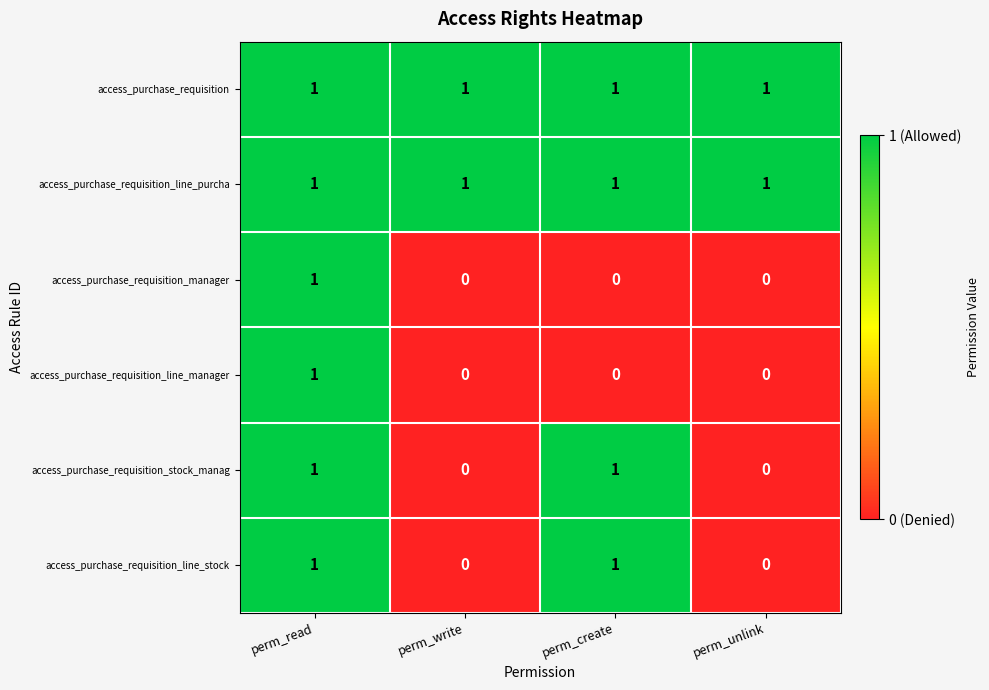

Reading left to right, list all the values displayed in this chart.

access_purchase_requisition: perm_read=1	perm_write=1	perm_create=1	perm_unlink=1
access_purchase_requisition_line_purcha: perm_read=1	perm_write=1	perm_create=1	perm_unlink=1
access_purchase_requisition_manager: perm_read=1	perm_write=0	perm_create=0	perm_unlink=0
access_purchase_requisition_line_manager: perm_read=1	perm_write=0	perm_create=0	perm_unlink=0
access_purchase_requisition_stock_manag: perm_read=1	perm_write=0	perm_create=1	perm_unlink=0
access_purchase_requisition_line_stock: perm_read=1	perm_write=0	perm_create=1	perm_unlink=0